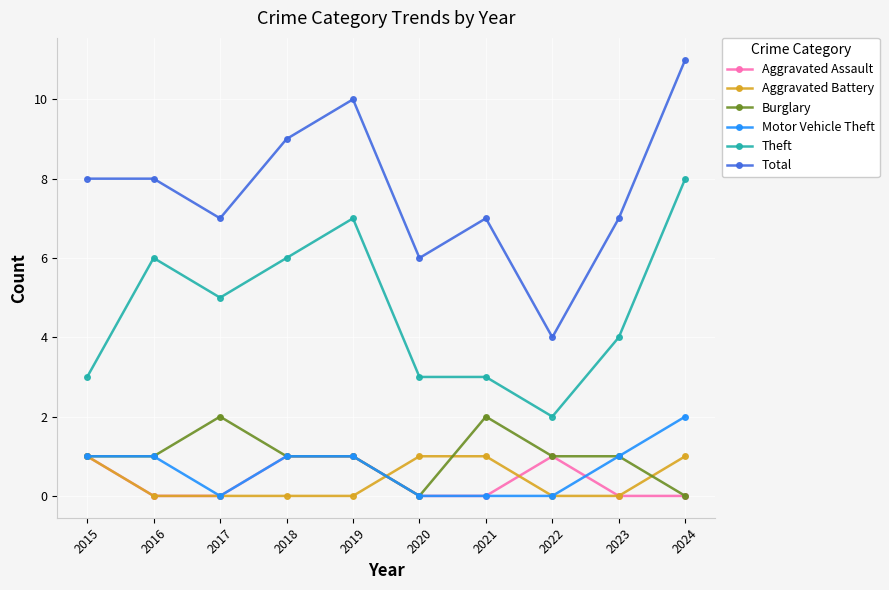

The Theft series shows 5 at 2017. True or false?

True